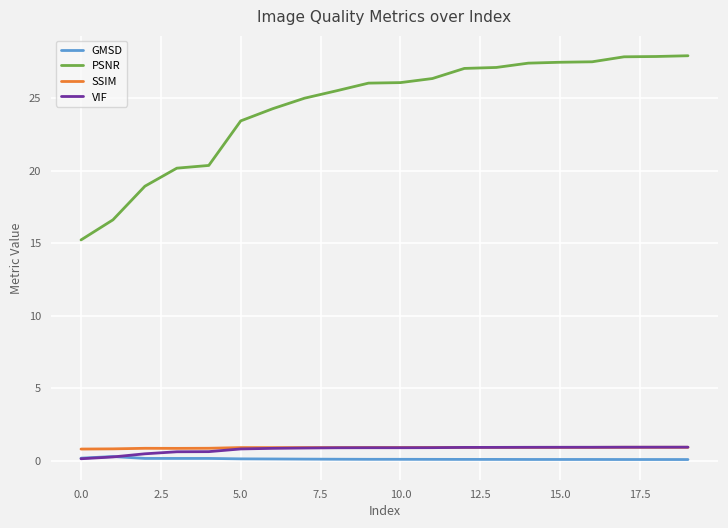

Which series has the widest spread of values?

PSNR